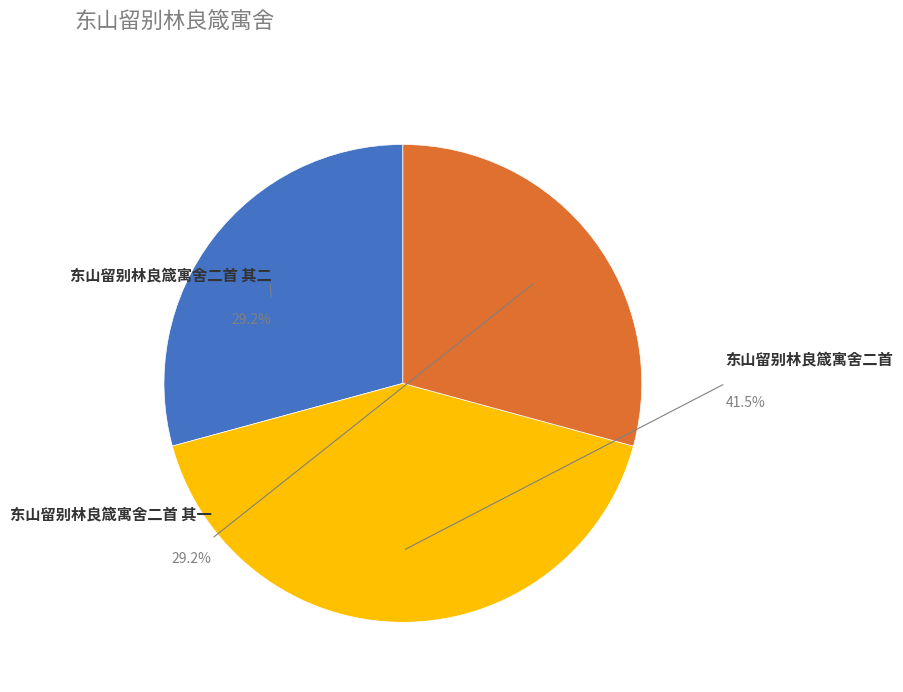

Rank the categories by value from highest to lowest.

东山留别林良箴寓舍二首, 东山留别林良箴寓舍二首 其二, 东山留别林良箴寓舍二首 其一